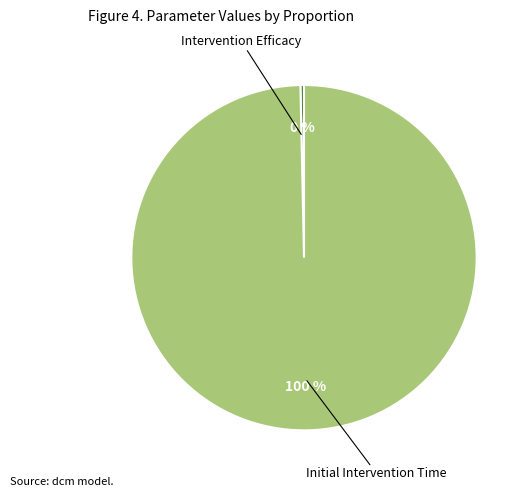

To the nearest percent, what is the average slice percentage?

50%